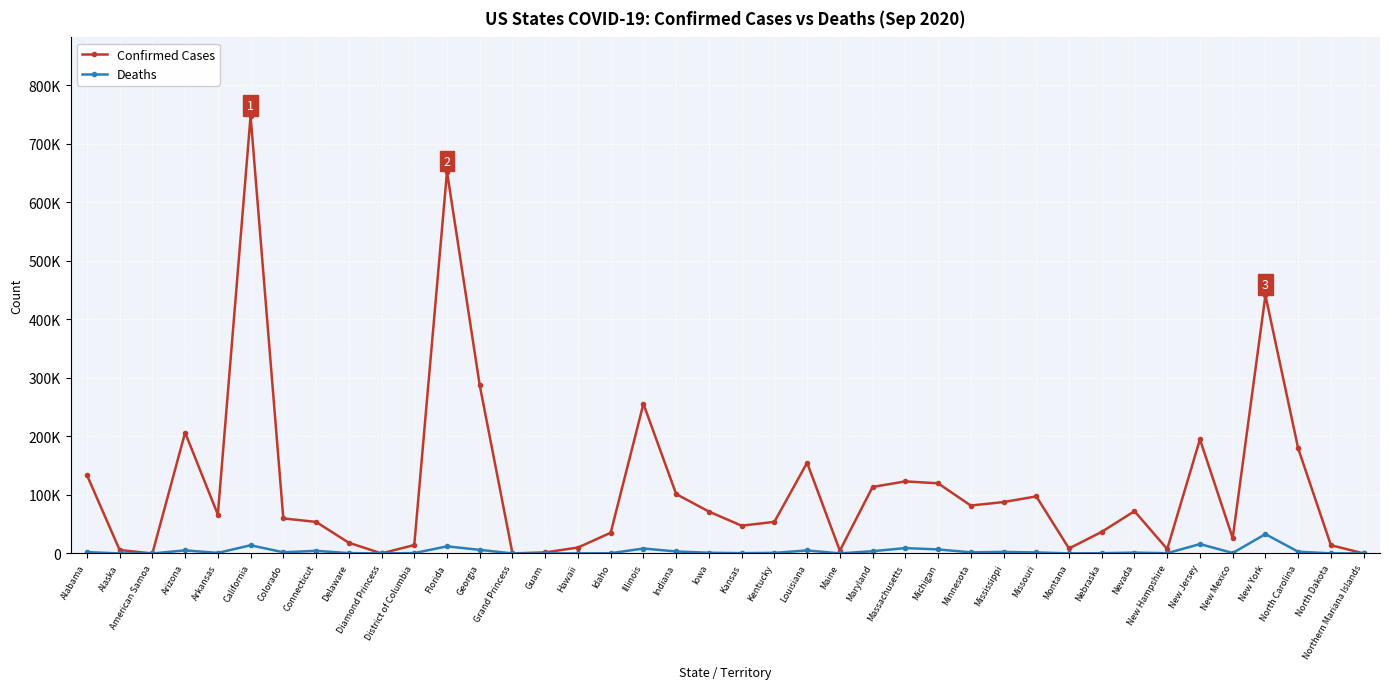

True or false: Deaths has more than 2 points higher than both neighbors.

True